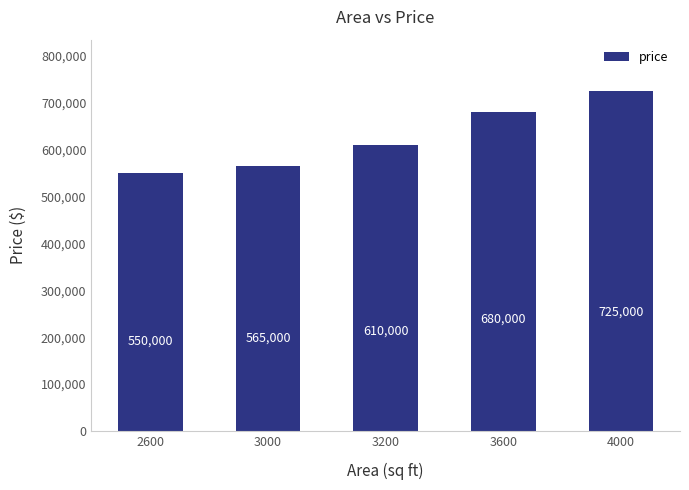

Count the number of categories in the chart.

5